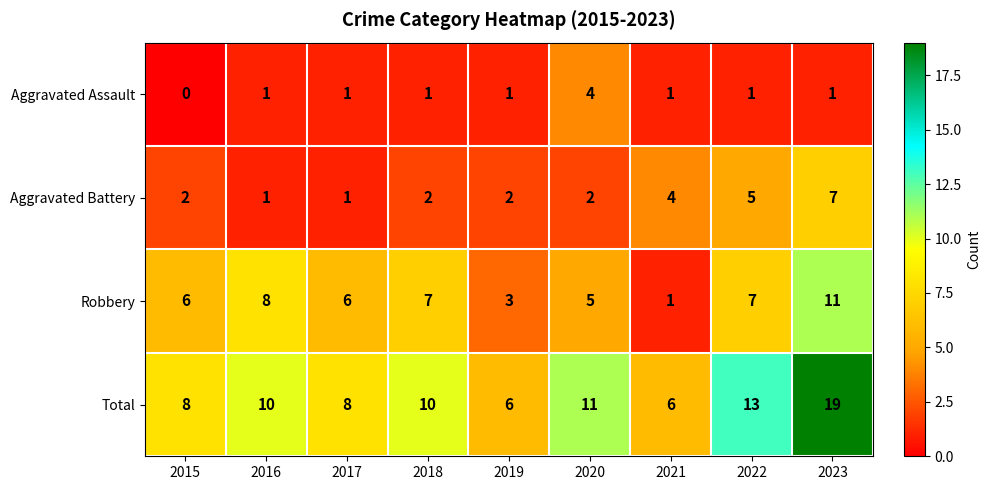

What is the highest value of the Robbery series?

11